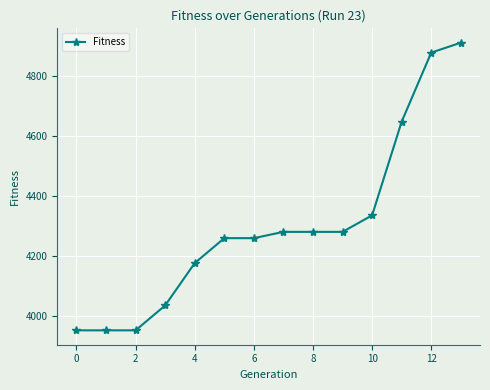

How many lines are shown in the chart?

1